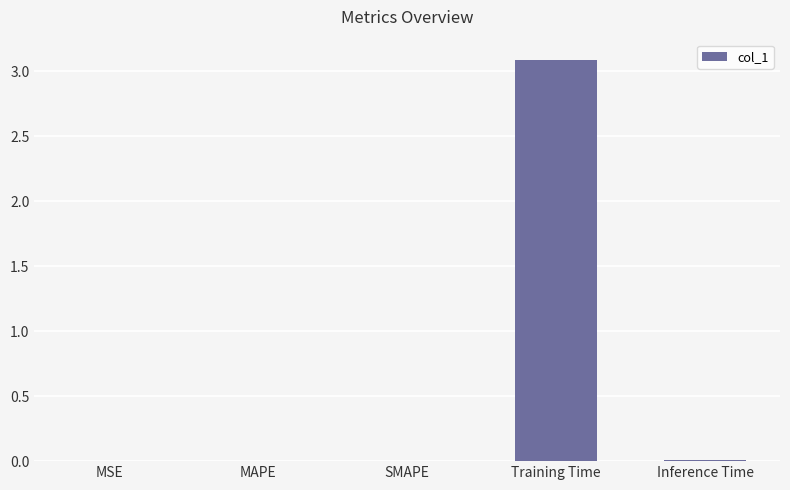

How many data points does each series have?

5